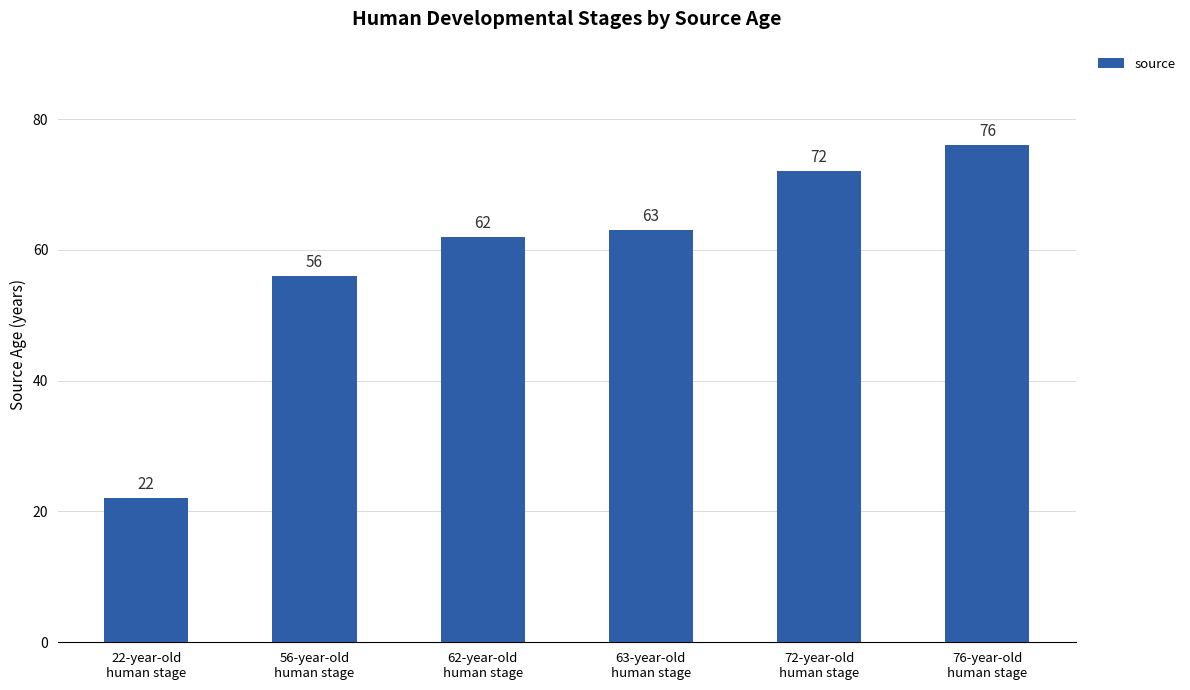

What is the greatest value displayed?

76